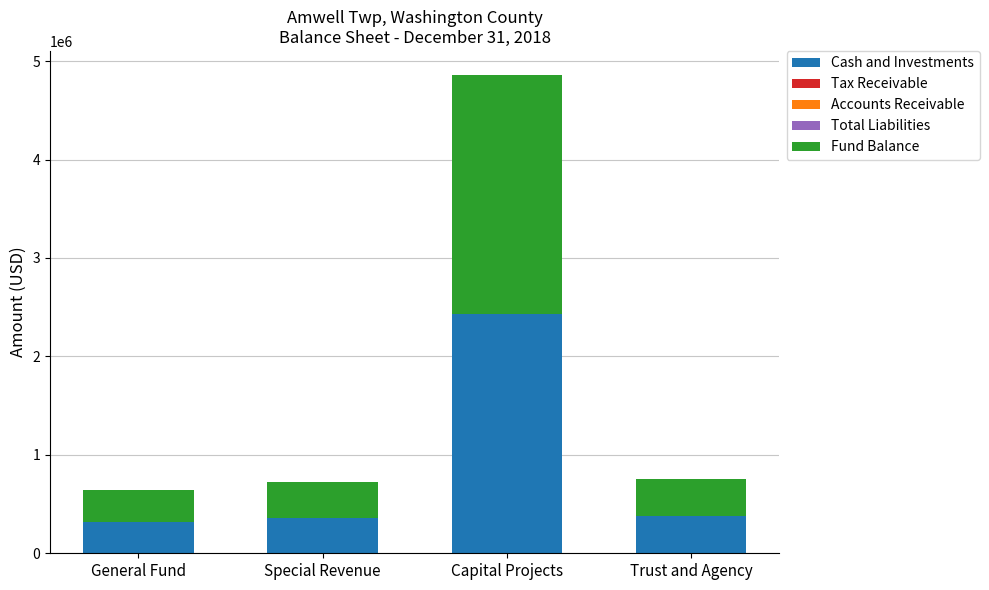

What is the total value across all series at Capital Projects?

4860066